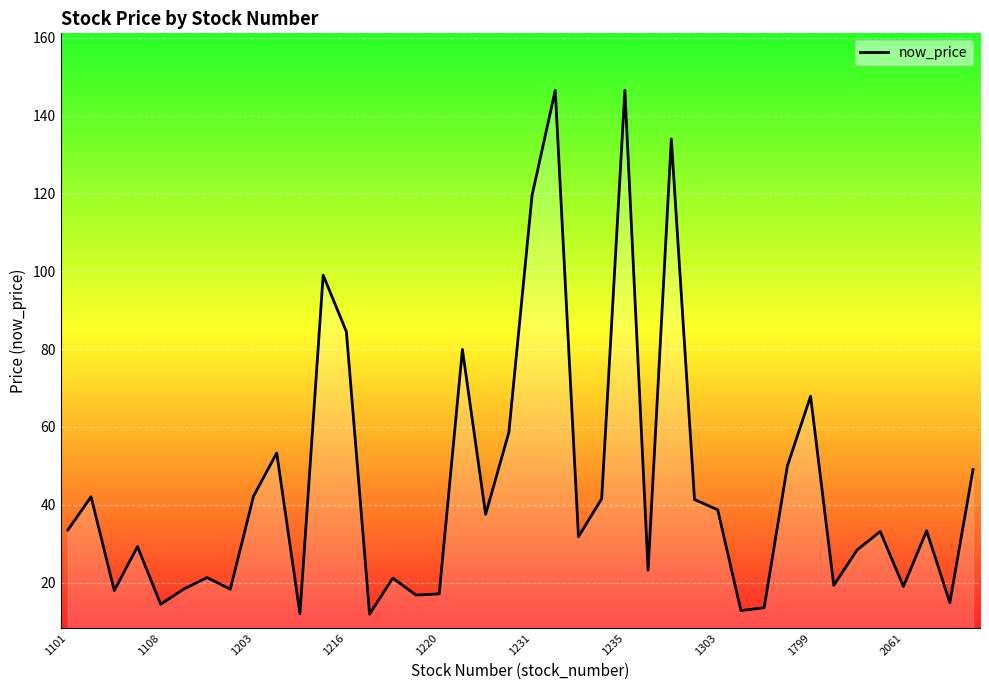

What is the difference between the maximum and minimum values?

134.6